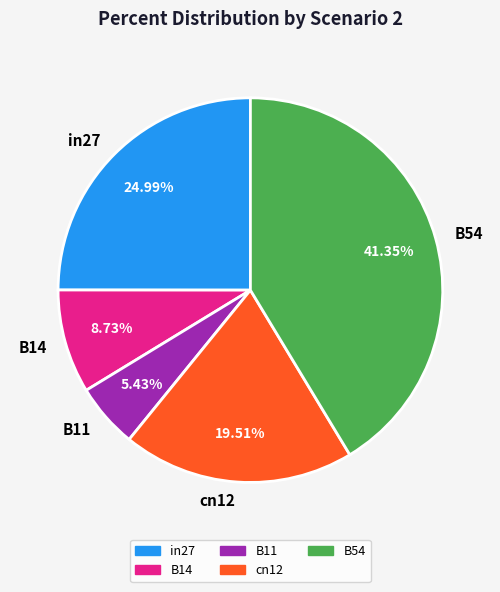

Is B14 the majority of the pie?

No